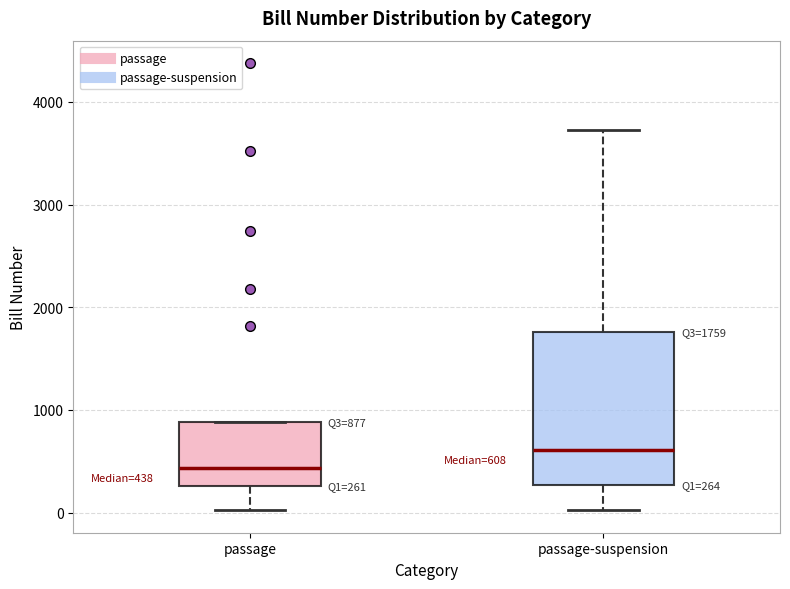

Comparing the boxes themselves (not the whiskers), which one is the tallest?

passage-suspension